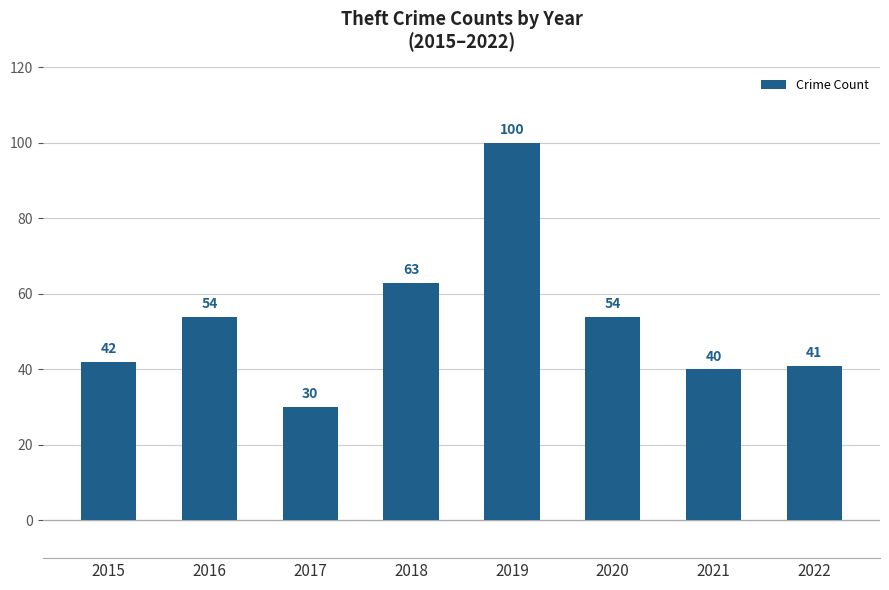

Reading left to right, extract all data points from this chart.

42	54	30	63	100	54	40	41